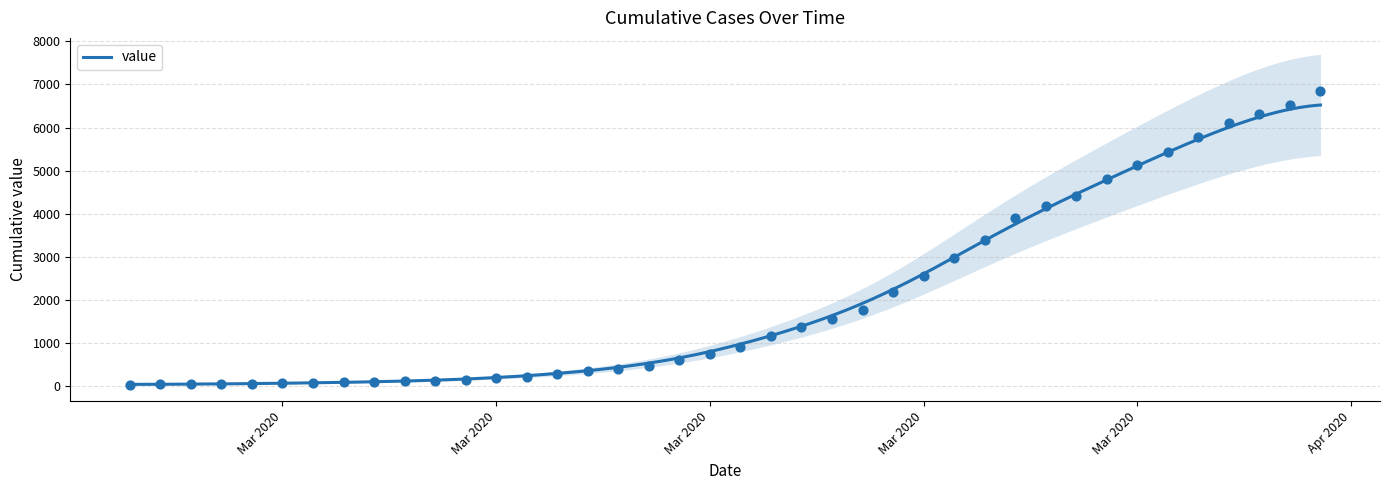

Between 2020-03-27 and 2020-04-01, which is larger?

2020-04-01